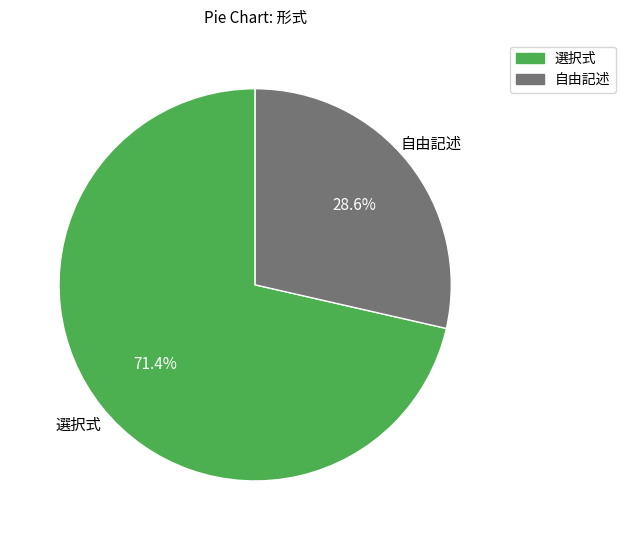

To the nearest percent, what portion does 自由記述 represent?

29%